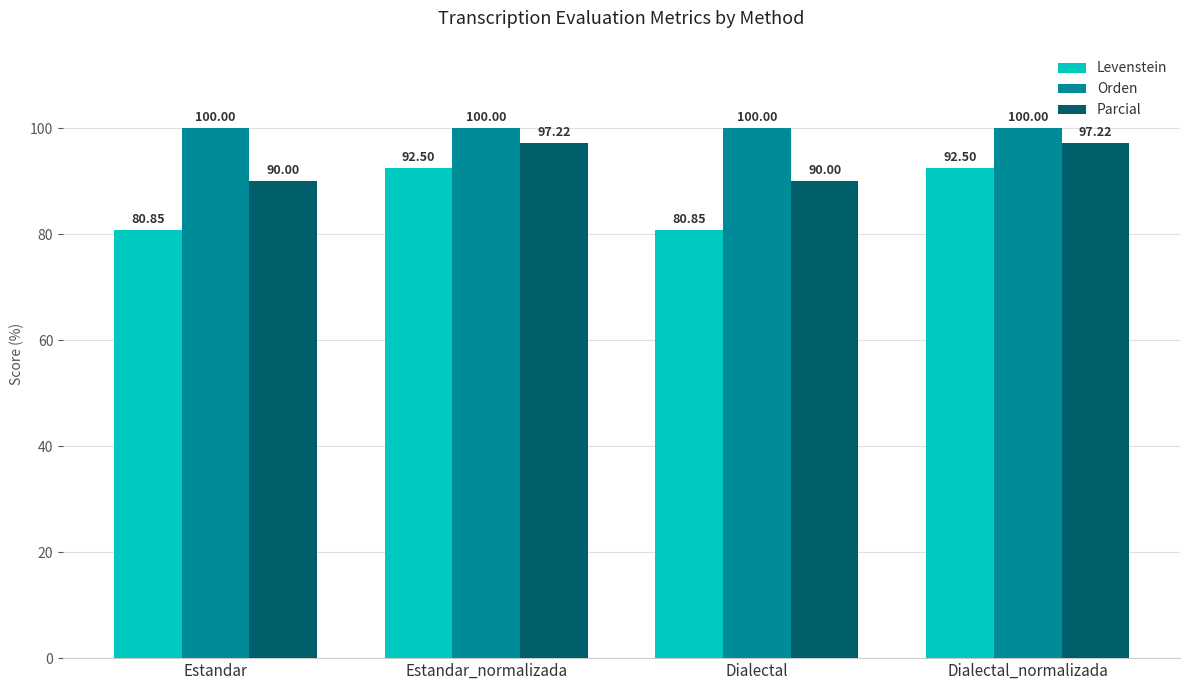

Which series changed the most between Estandar and Dialectal_normalizada?

Levenstein